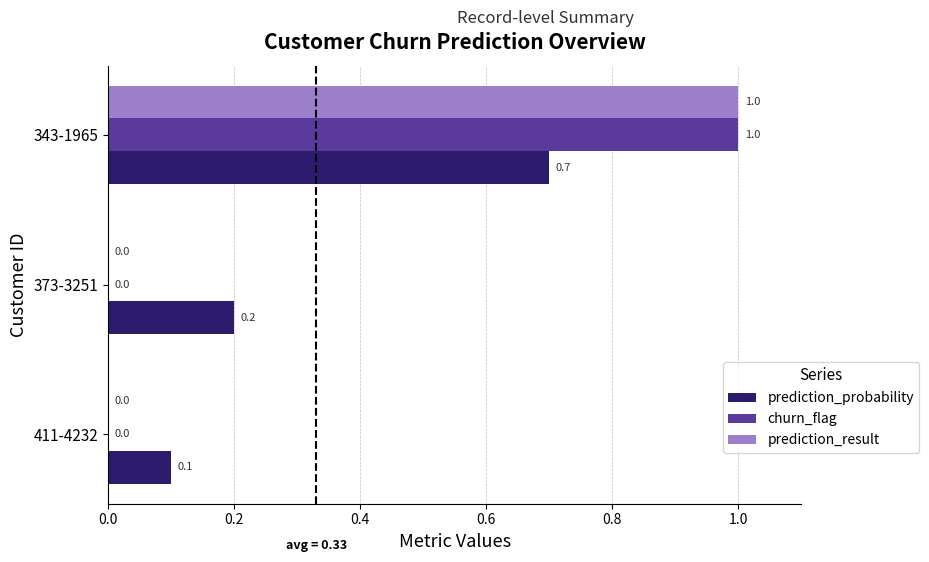

What is the maximum value for churn_flag?

1.0